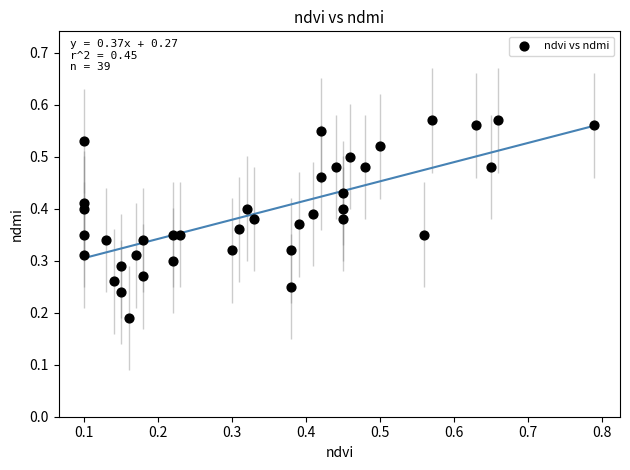

What is the range of X values (max minus min)?

0.7